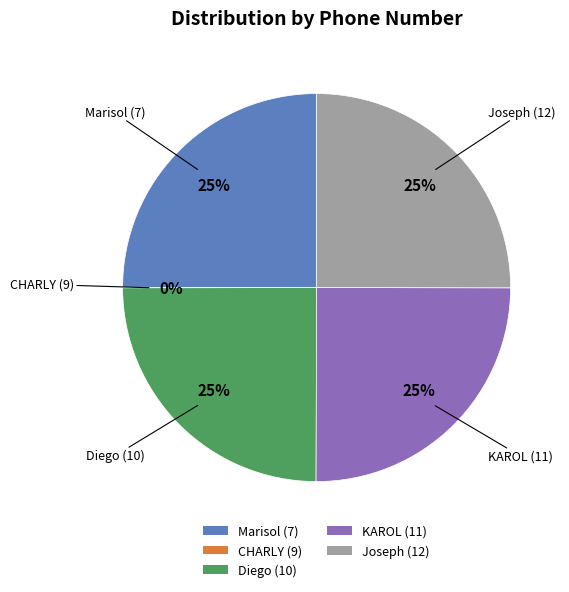

What is the ratio of the value at Joseph (12) to the value at KAROL (11)?

1.0